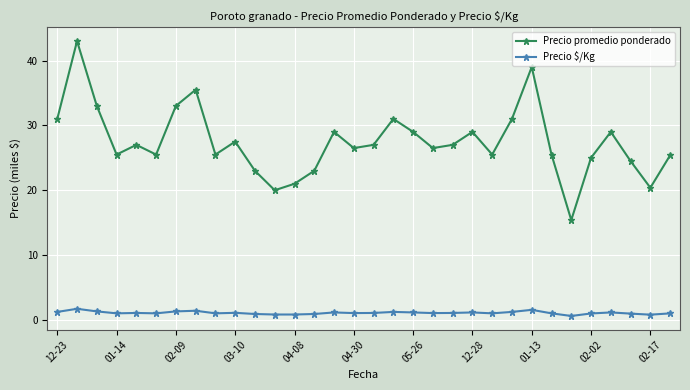

What is the difference between the second highest and minimum values in the Precio promedio ponderado series?

23.6